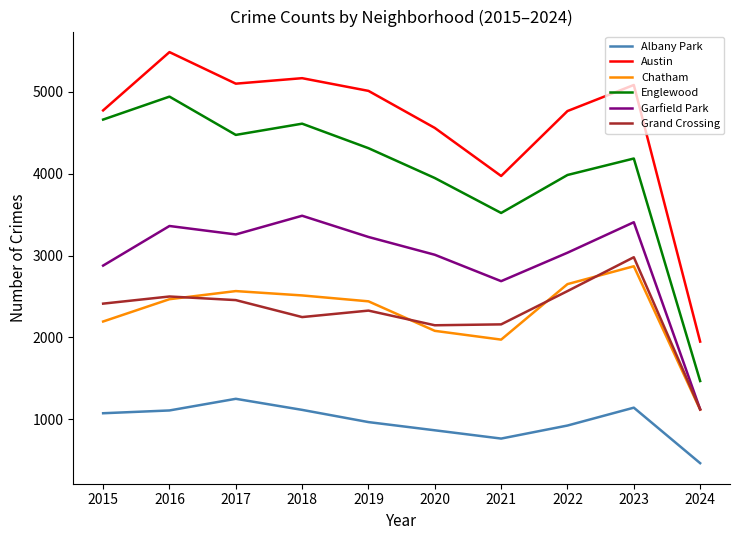

At 2019, list the series in order from smallest to largest.

Albany Park, Grand Crossing, Chatham, Garfield Park, Englewood, Austin